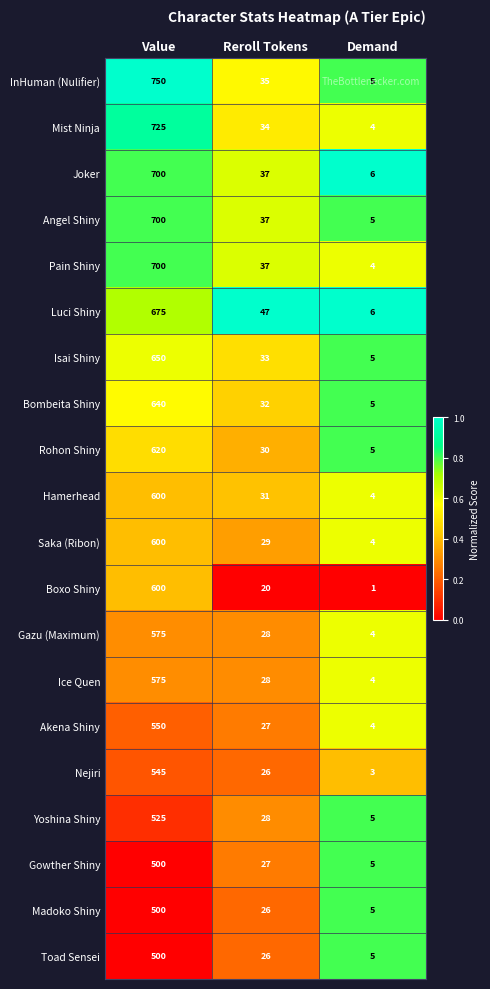

Which series has the widest spread of values?

InHuman (Nulifier)